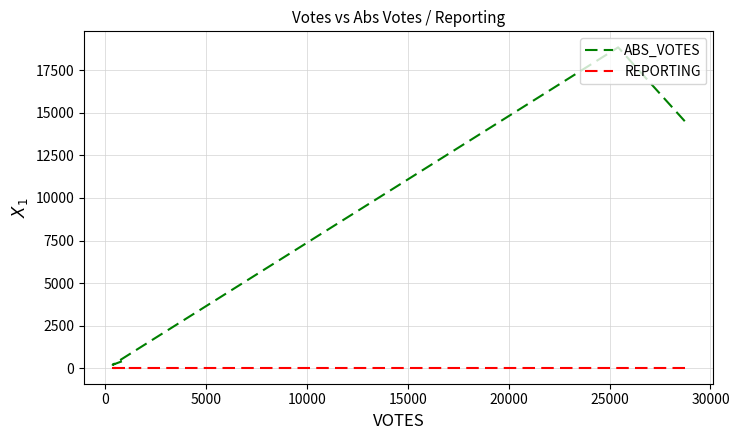

The value of REPORTING at −5000 is 9. True or false?

False